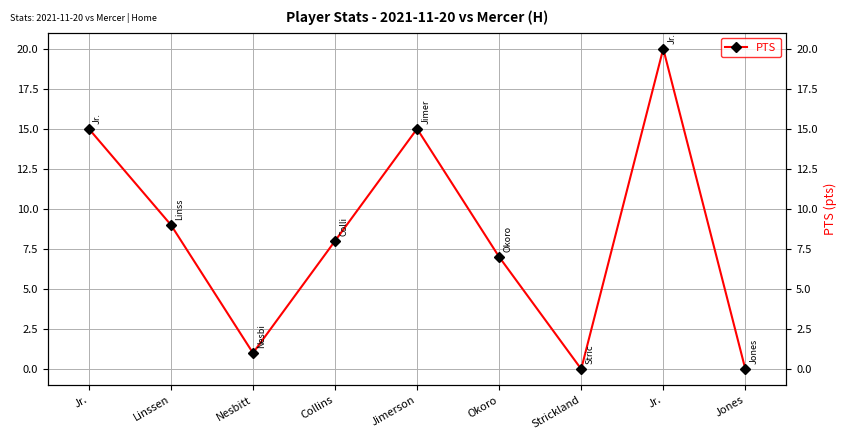

What is the label of the 8th point from the right?

Linssen